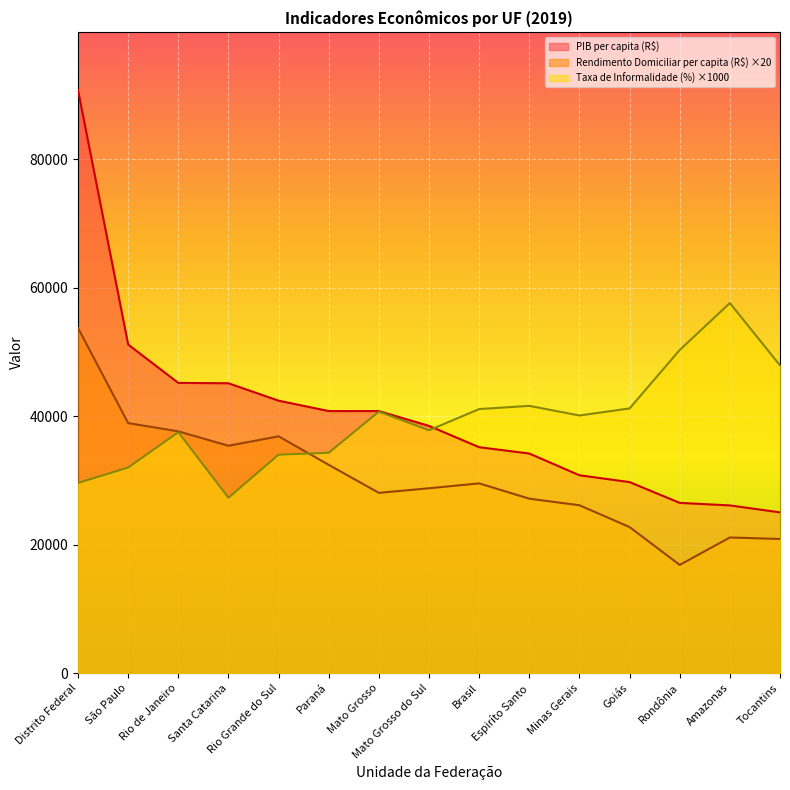

Is it true that Rendimento Domiciliar per capita (R$) equals 28773.4 at Mato Grosso do Sul?

True